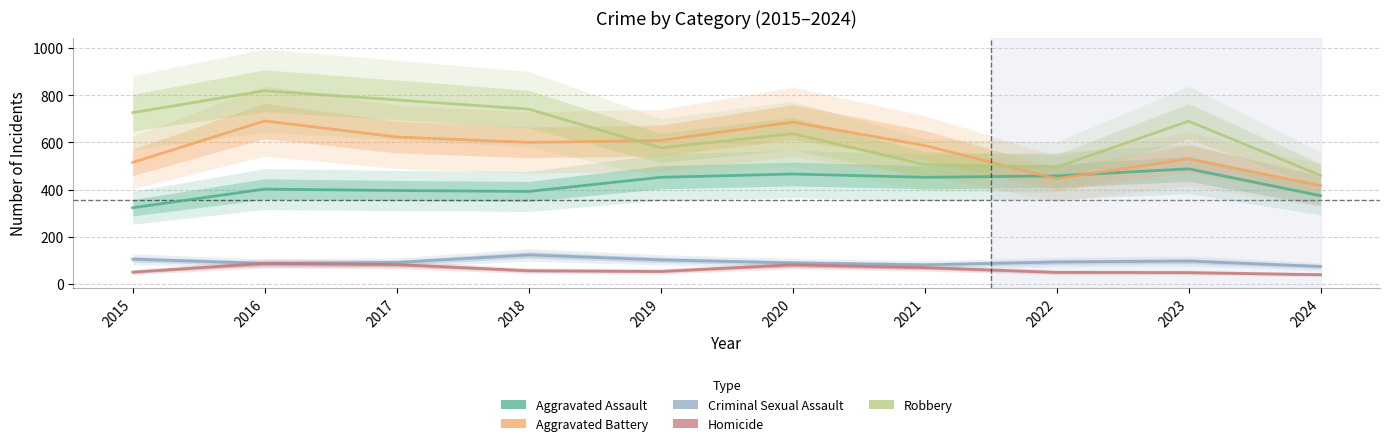

What are all the series names shown in the legend?

Aggravated Assault, Aggravated Battery, Criminal Sexual Assault, Homicide, Robbery